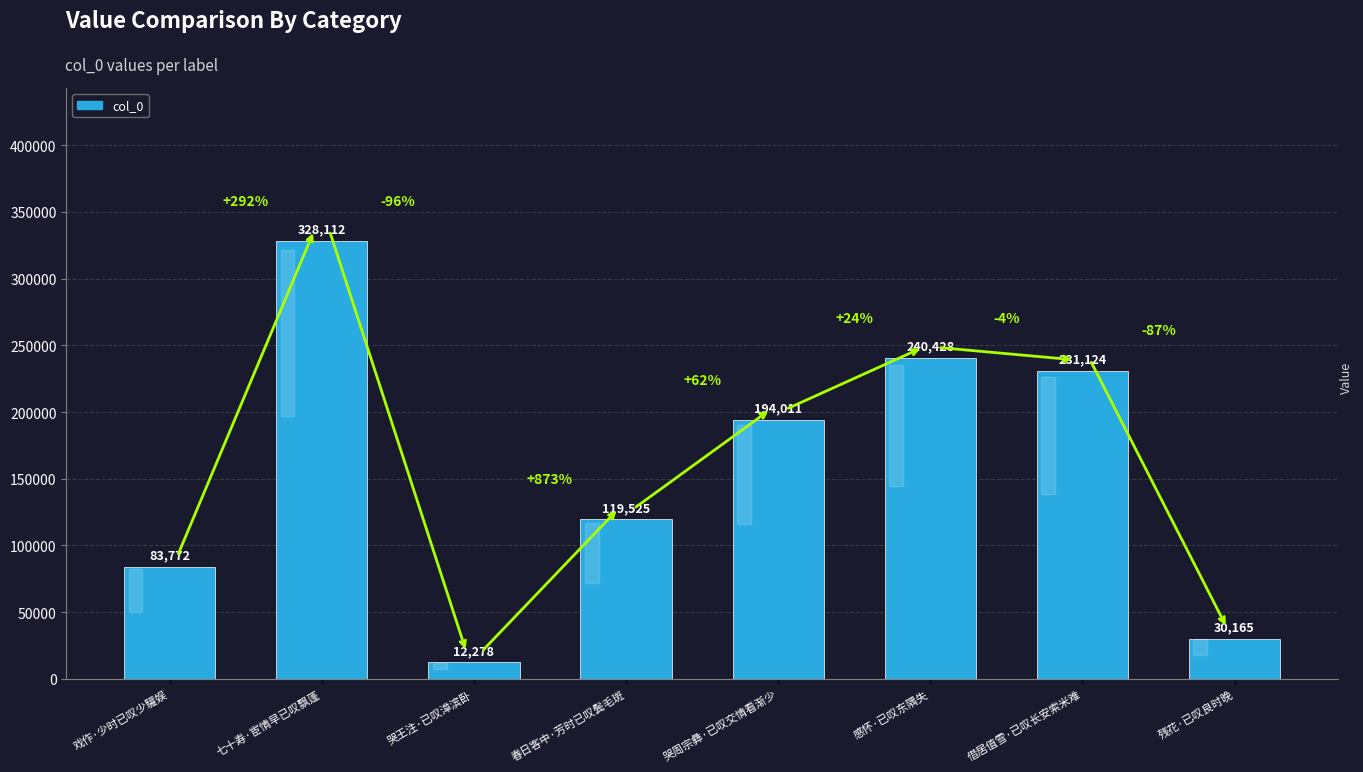

What is the sum of the values at 戏作·少时已叹少驩娱 and 哭王注·已叹漳滨卧?

96050